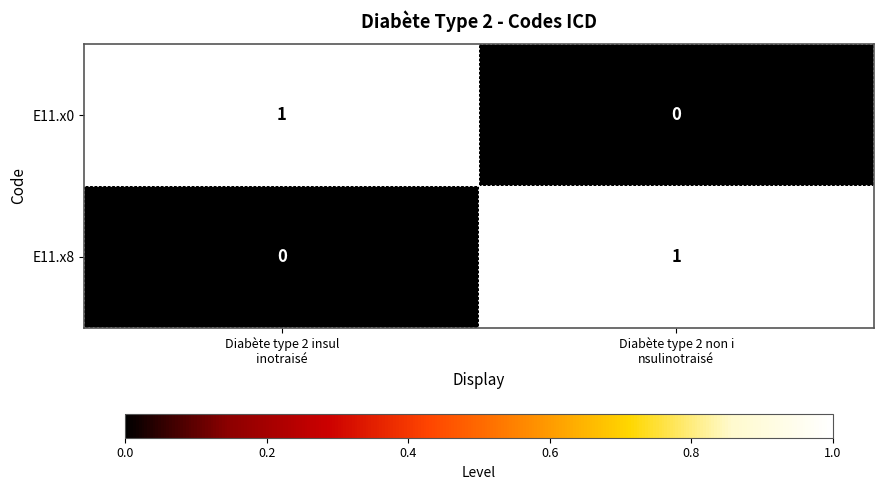

Reading right to left, extract all data points from this chart.

E11.x0: 0	1
E11.x8: 1	0